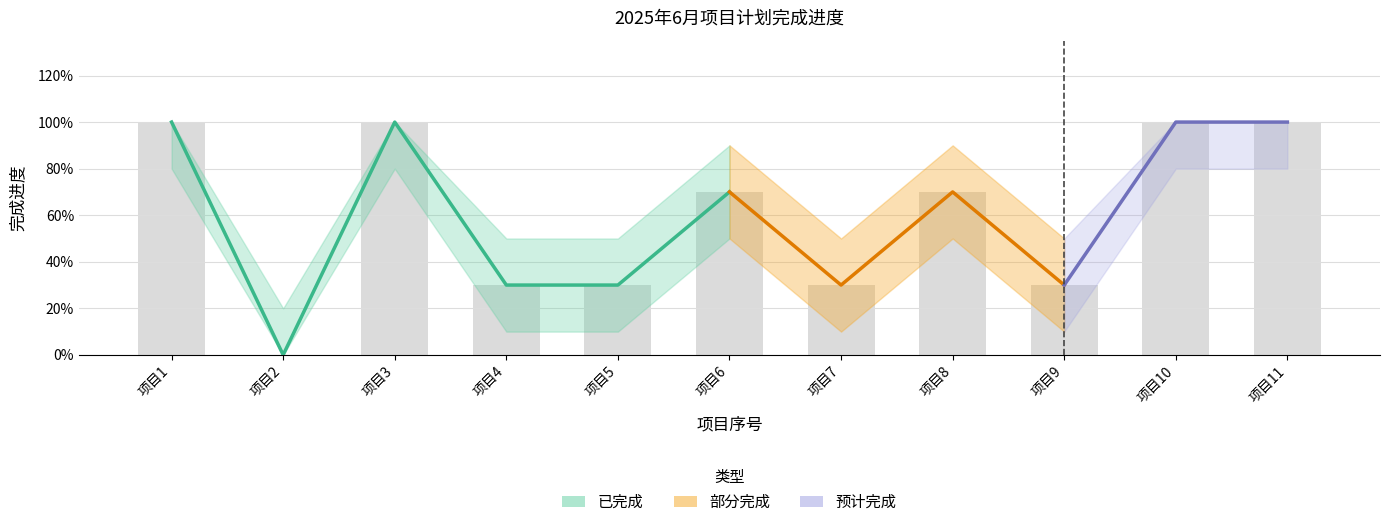

What is the approximate value of 进度上限 at 7?

0.5